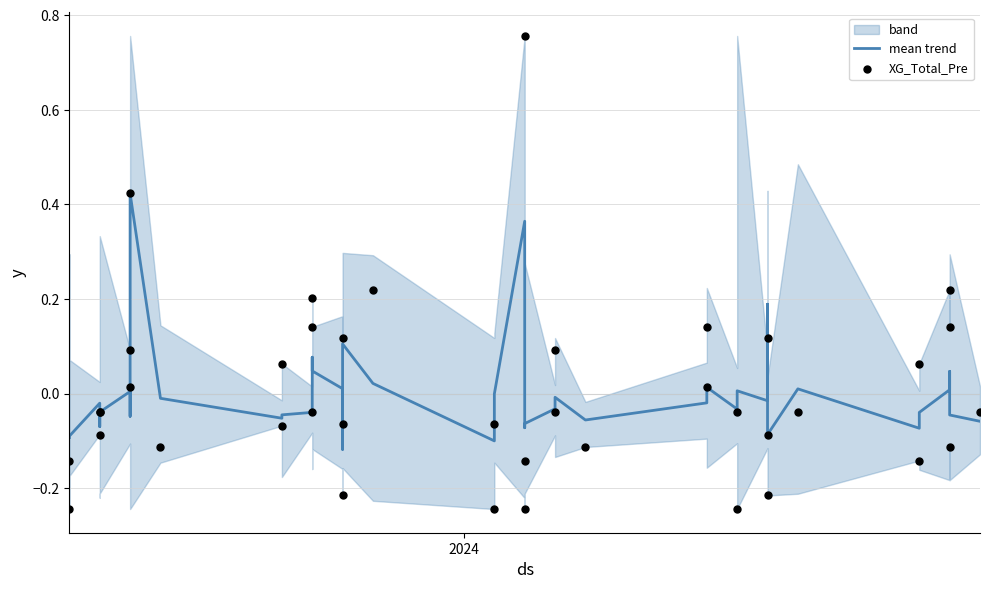

Which series has the largest Y range (max minus min)?

XG_Total_Pre